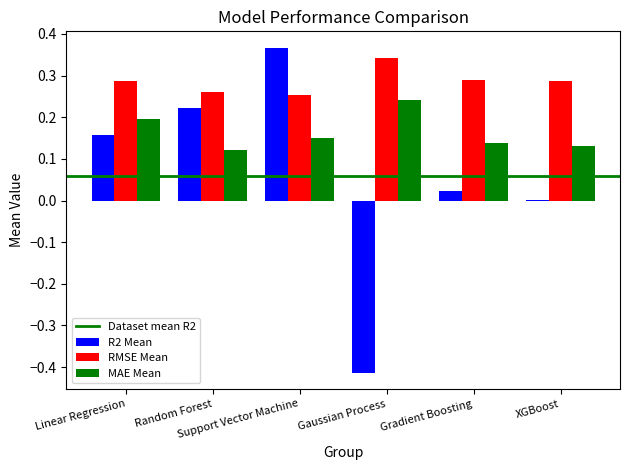

Which series has the largest total across all categories?

RMSE Mean